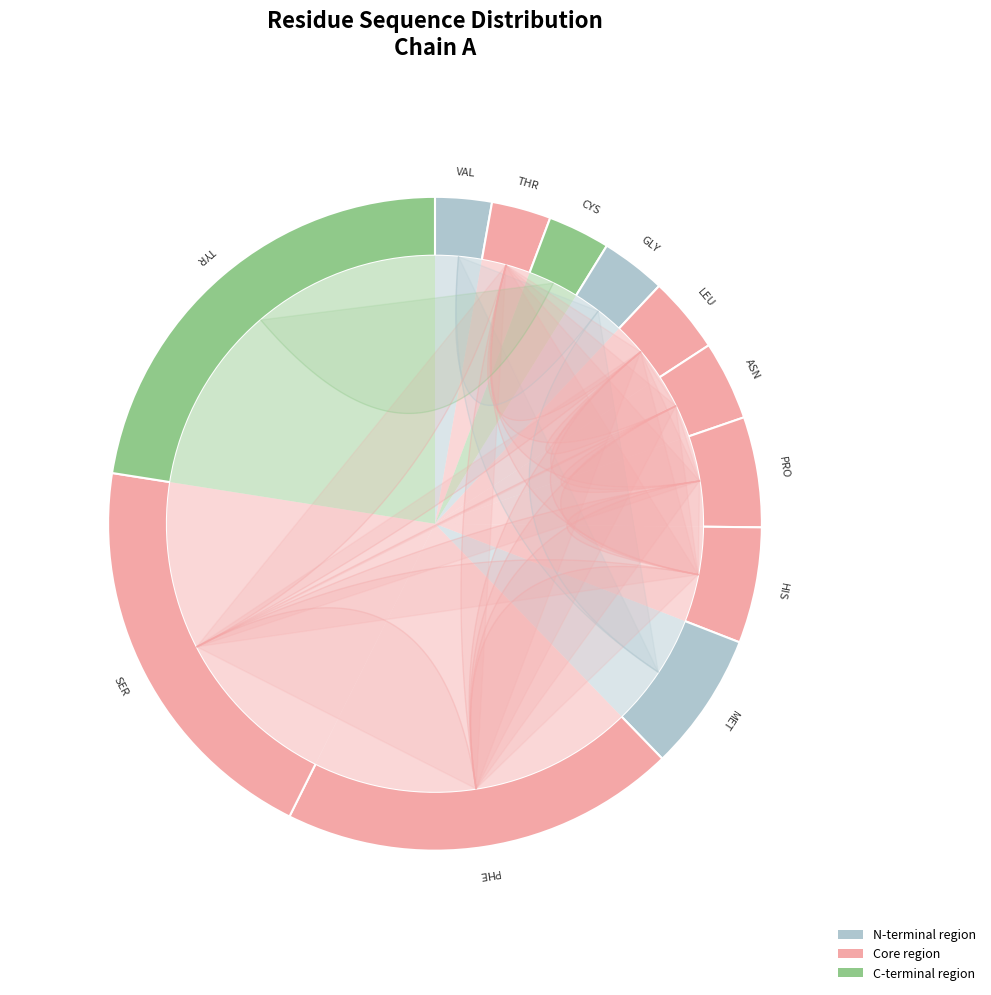

To the nearest percent, what is the average slice percentage?

8%